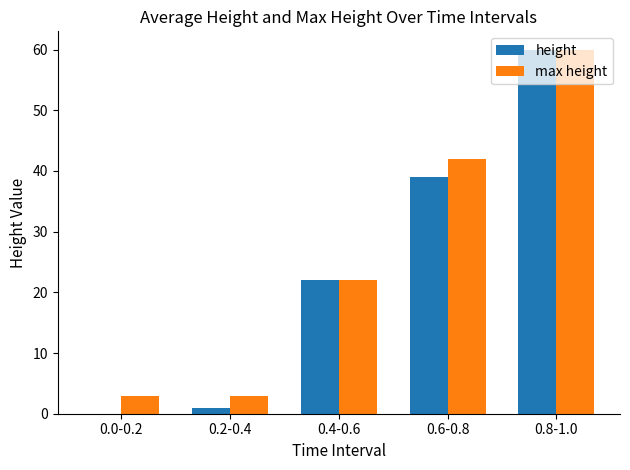

What is the sum of all max height values?

130